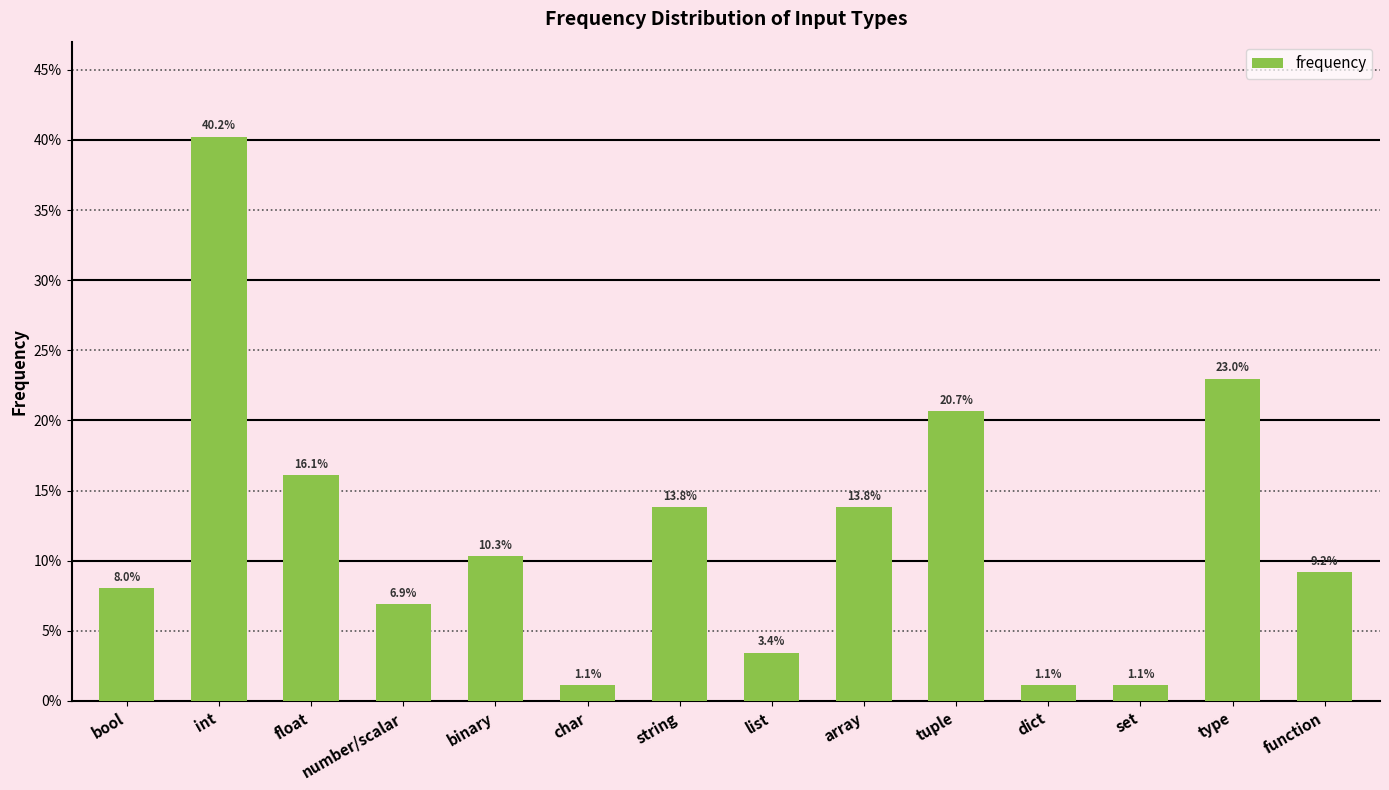

Are the bars horizontal?

No